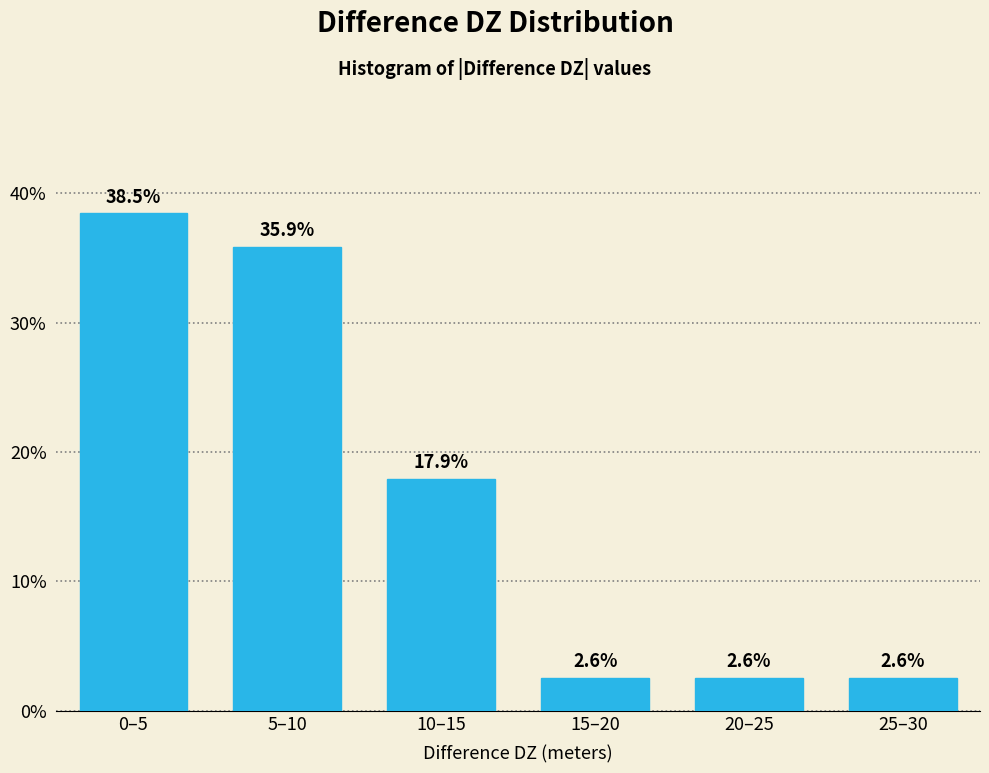

Reading left to right, extract all data points from this chart.

38.5	35.9	17.9	2.6	2.6	2.6